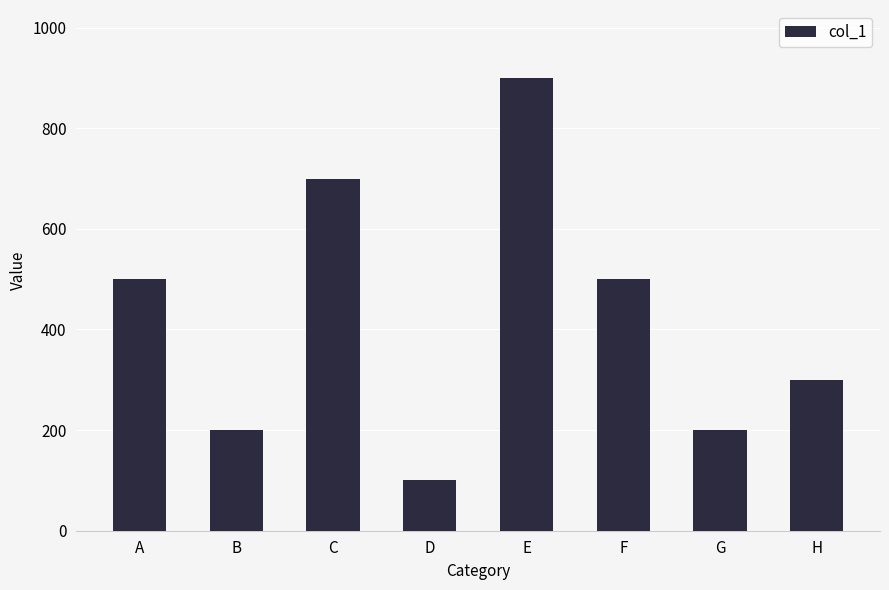

The value at F is 500. True or false?

True